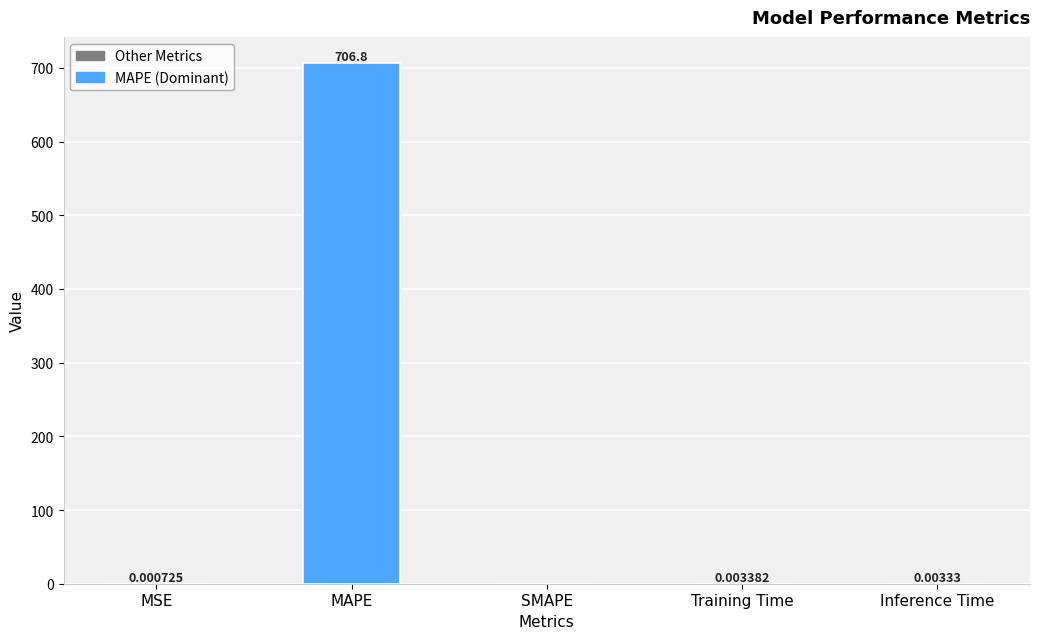

What is the average value?

141.4